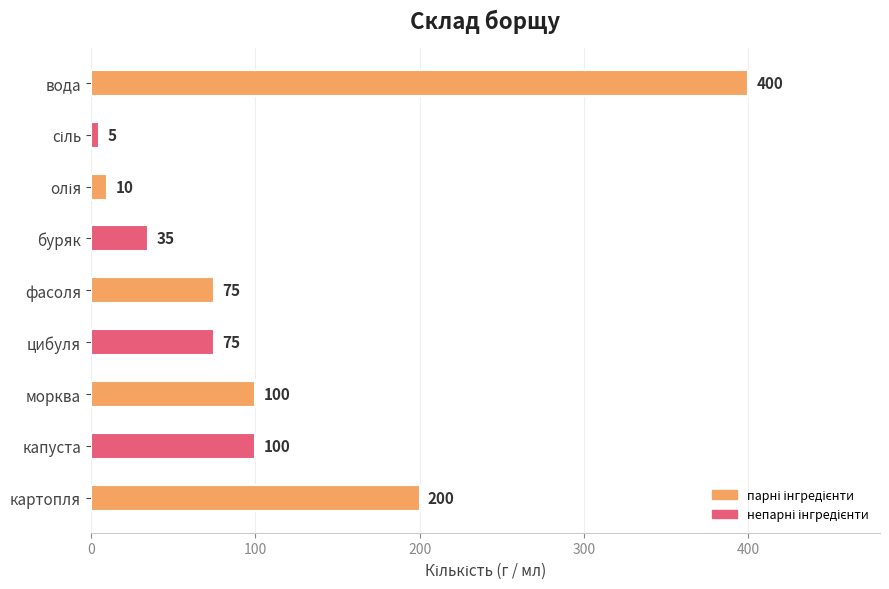

Which label corresponds to the largest value in the chart?

вода